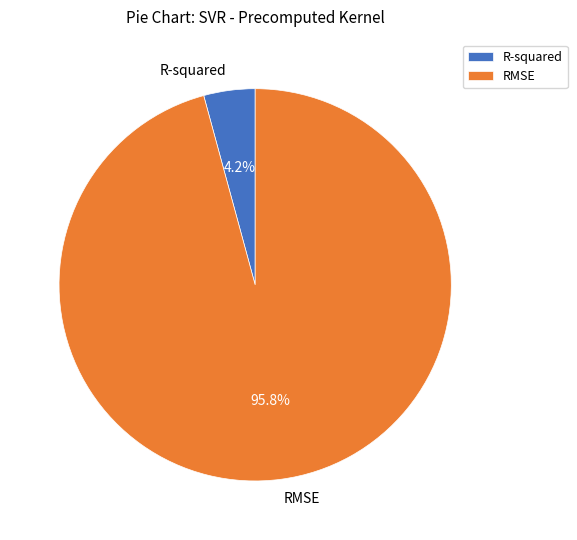

What percentage do RMSE and R-squared together represent?

100.0%